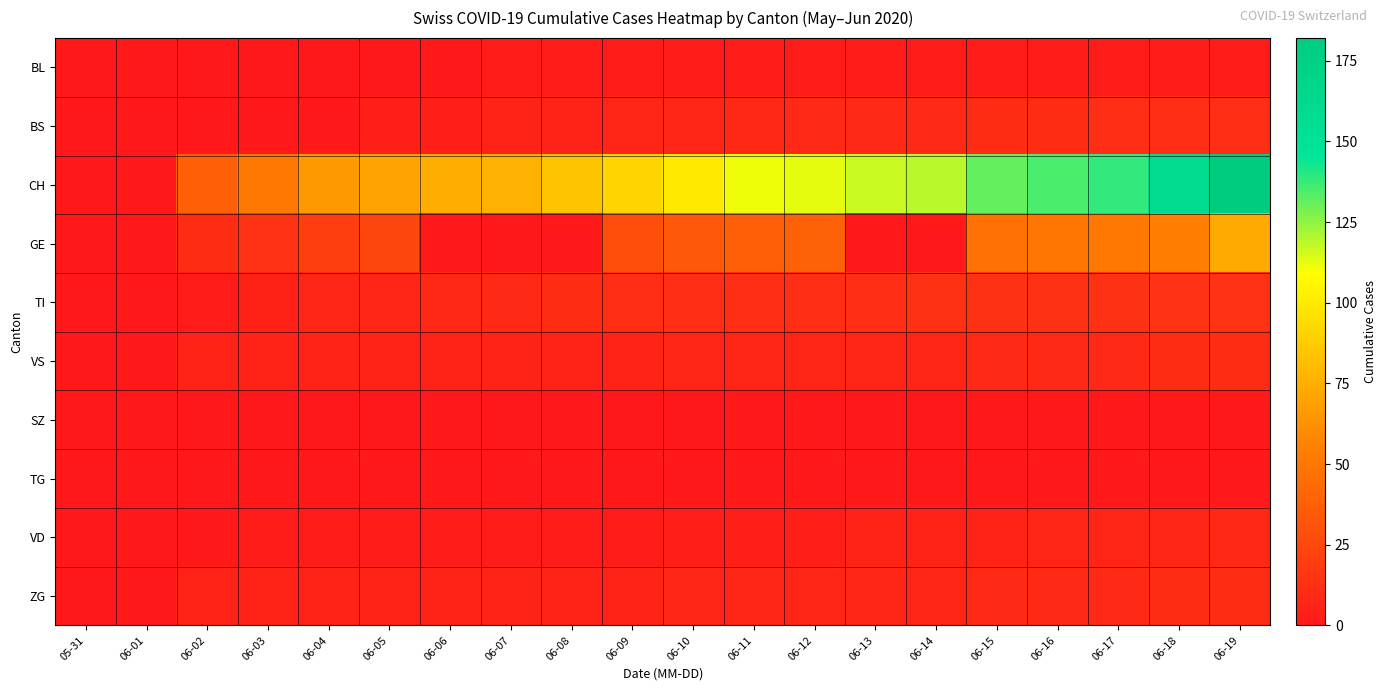

Between 06-10 and 06-15, which is larger?

06-10